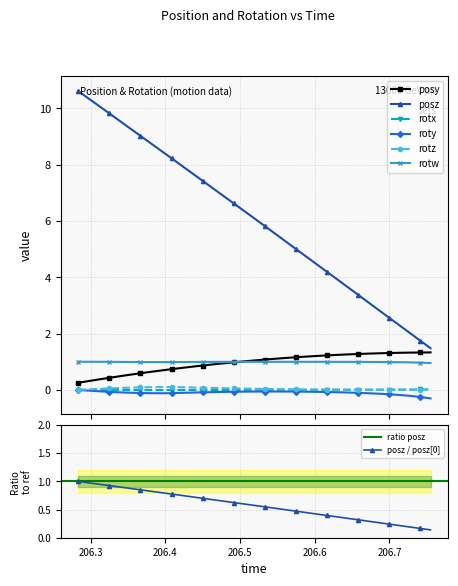

True or false: rotz has a value of 0.0 at 206.7411.

True